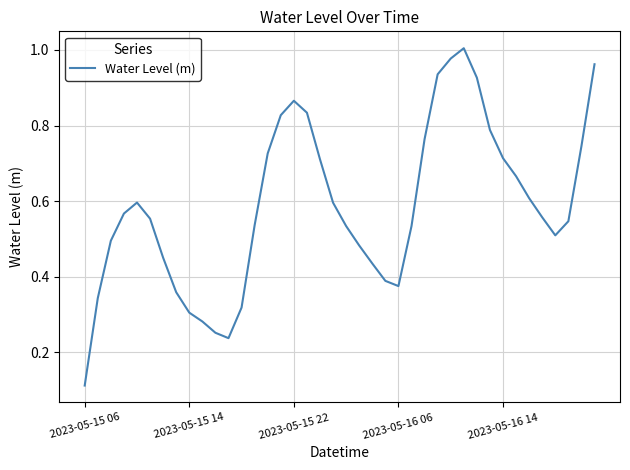

True or false: there are more than 0 points higher than both neighbors.

True